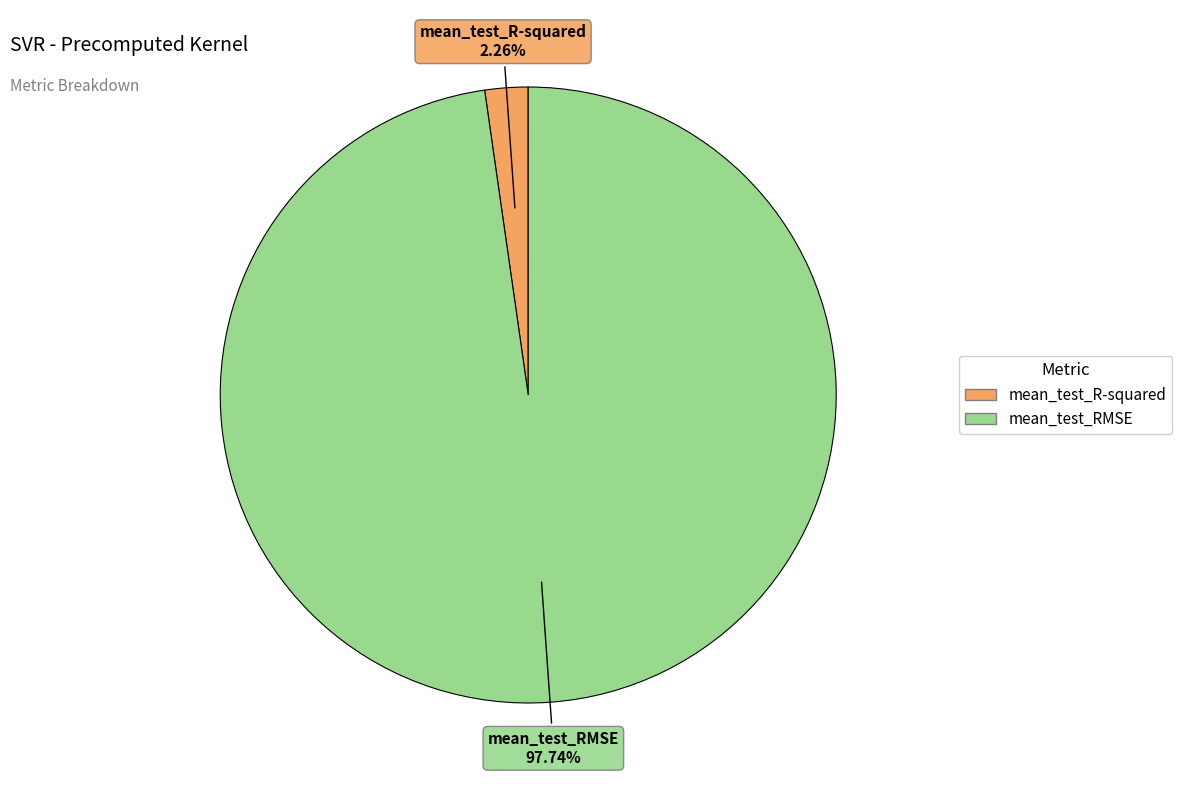

What is the smallest slice in the pie chart?

mean_test_R-squared